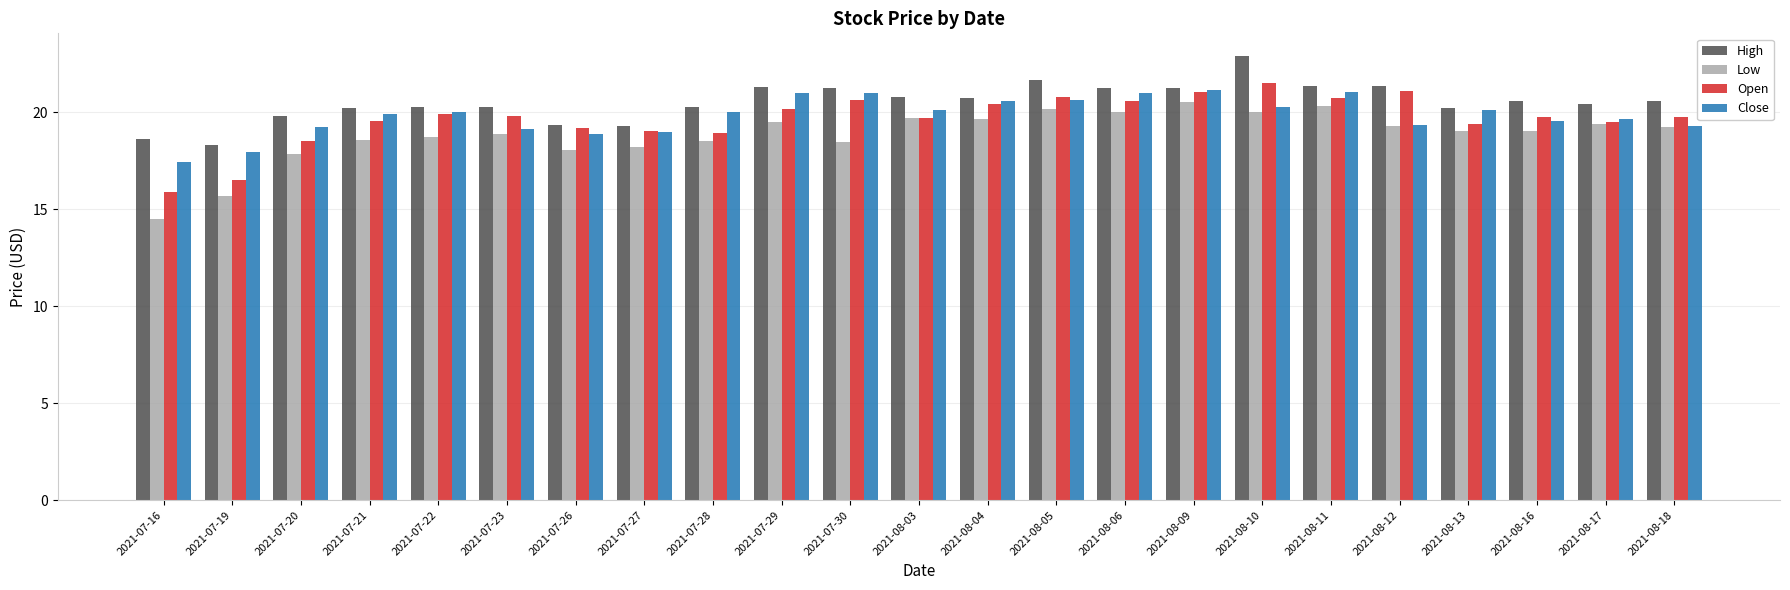

What is the difference between the maximum and minimum values in the High series?

4.6